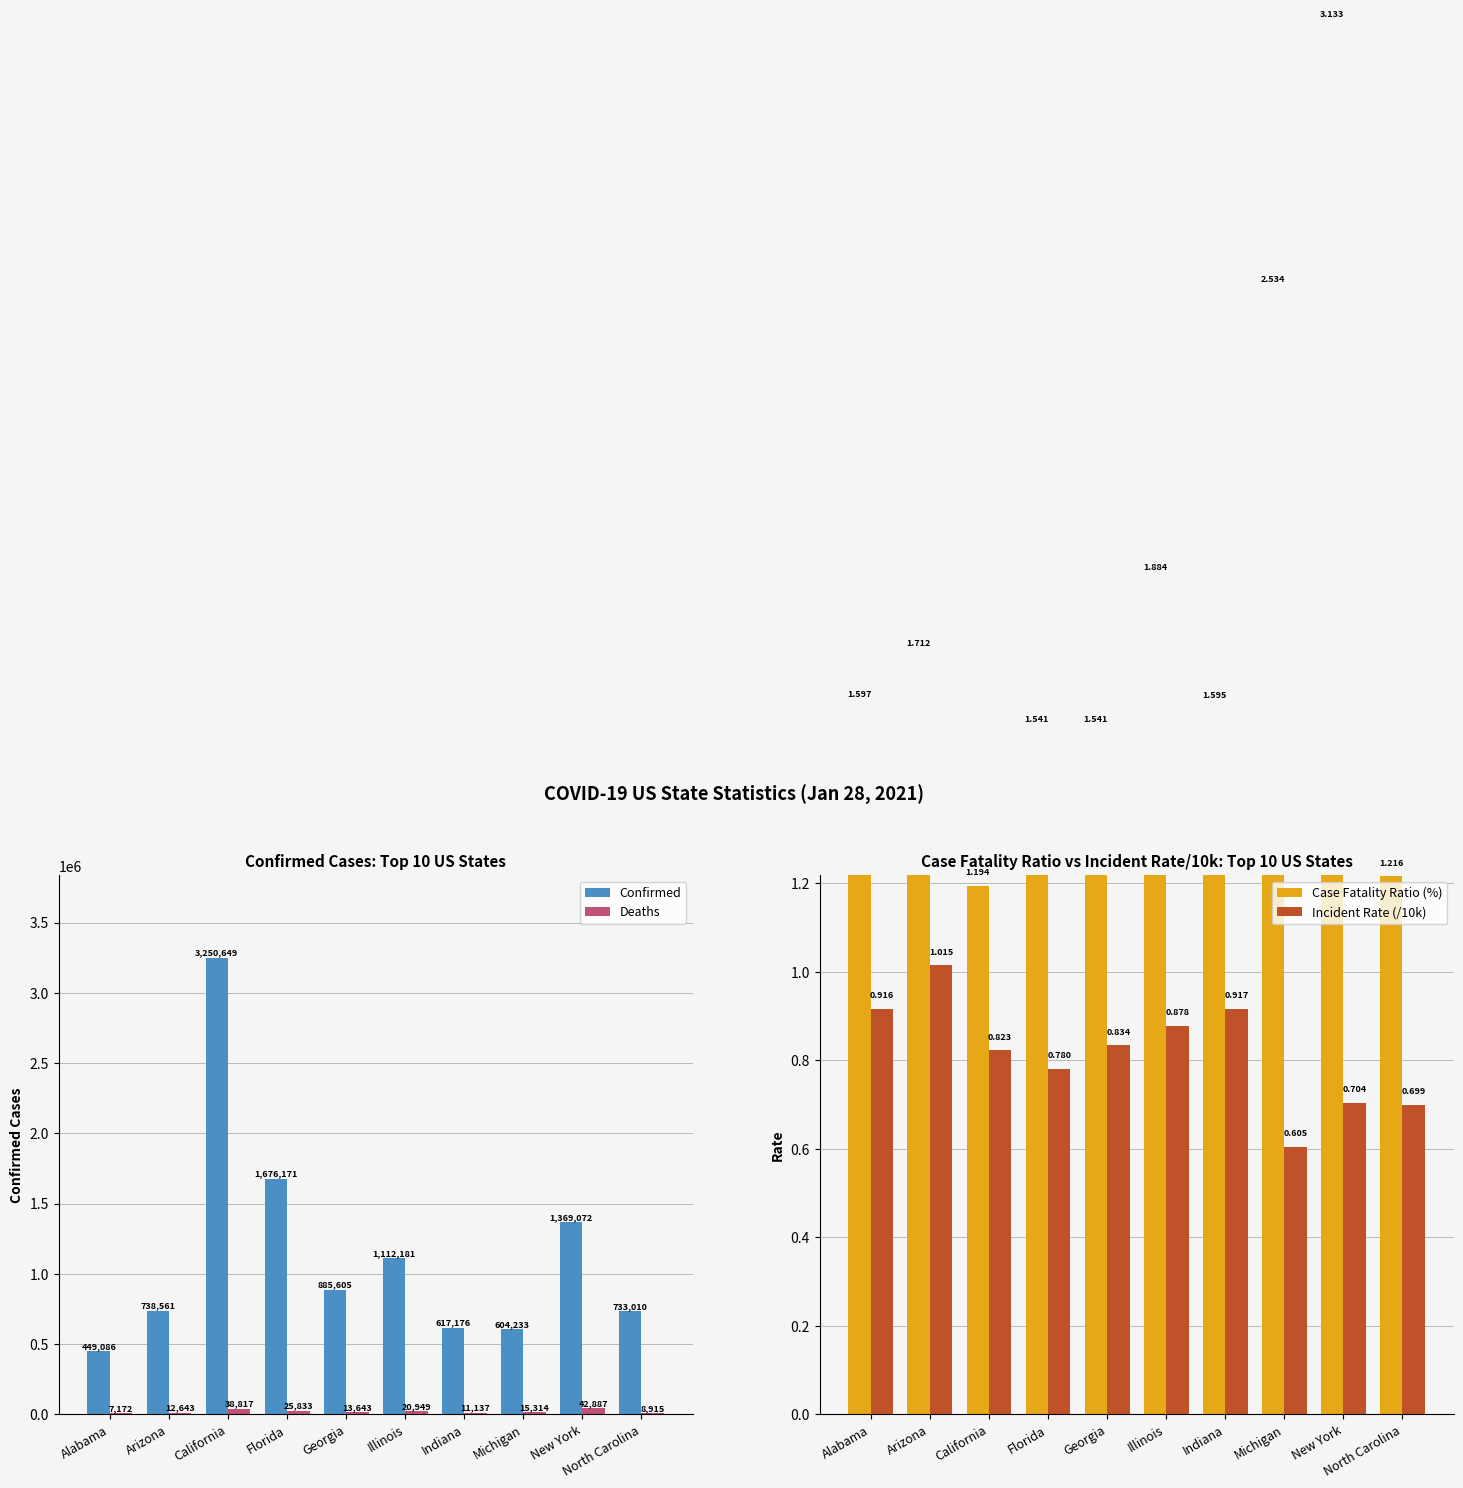

Which label corresponds to the largest value in the chart?

California